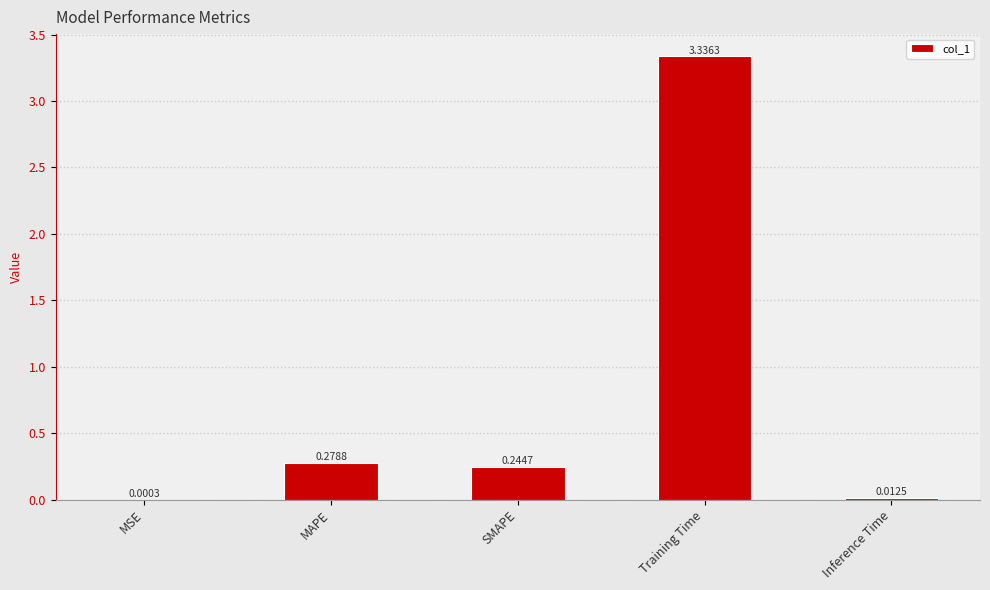

How many data points does each series have?

5